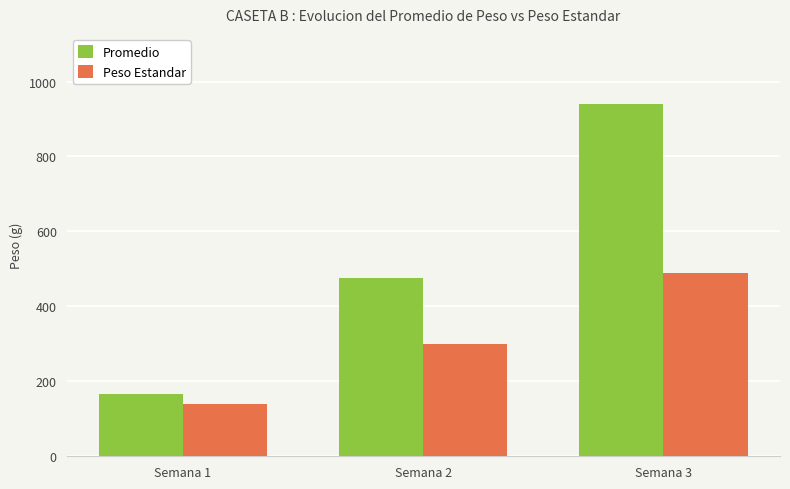

List the series in order of their overall mean, highest first.

Promedio, Peso Estandar